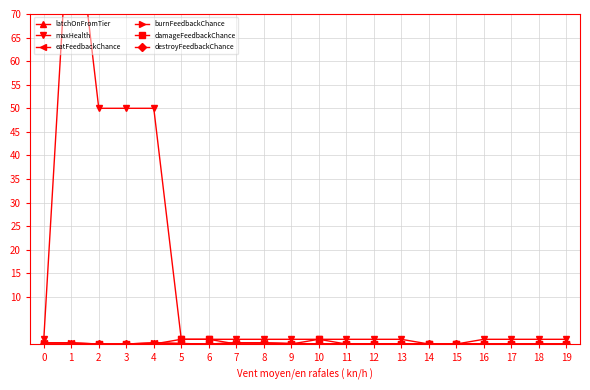

At how many categories does at least one series exceed 40?

4